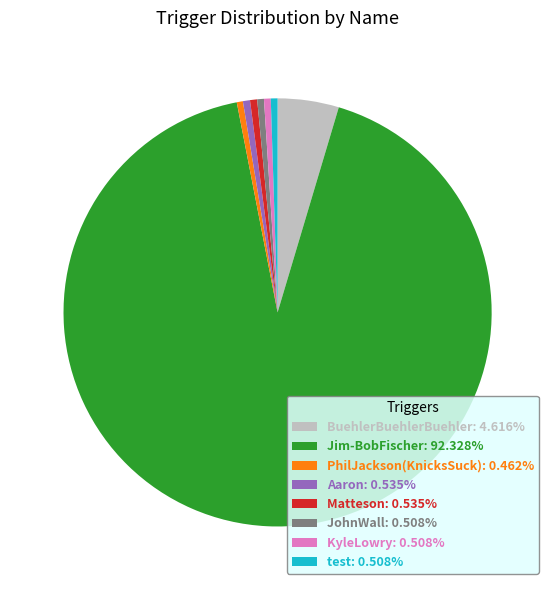

Combined, do Jim-BobFischer: 92.328% and PhilJackson(KnicksSuck): 0.462% account for over 50%?

Yes